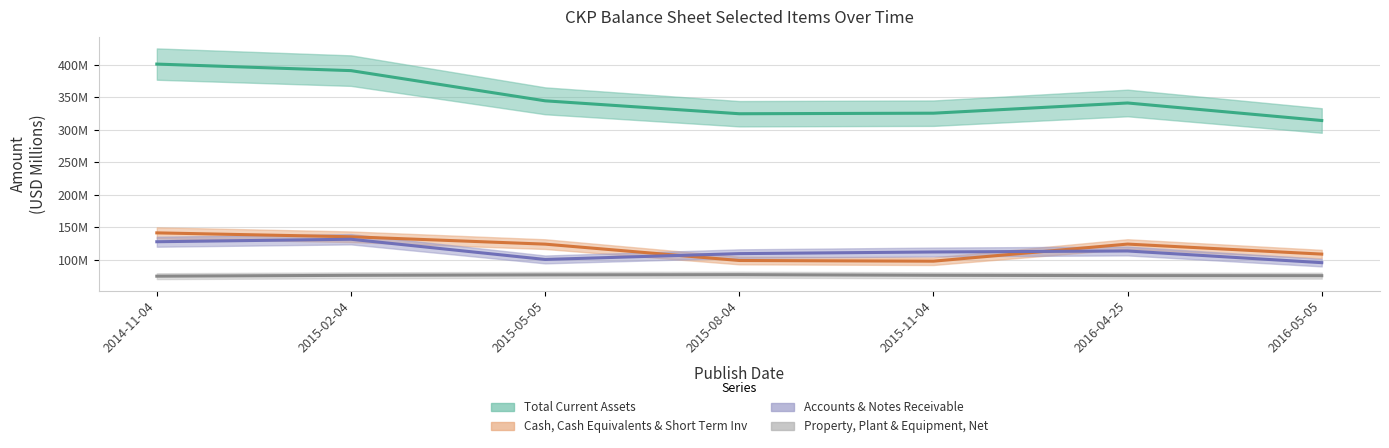

Which series has the largest range (max minus min)?

Total Current Assets